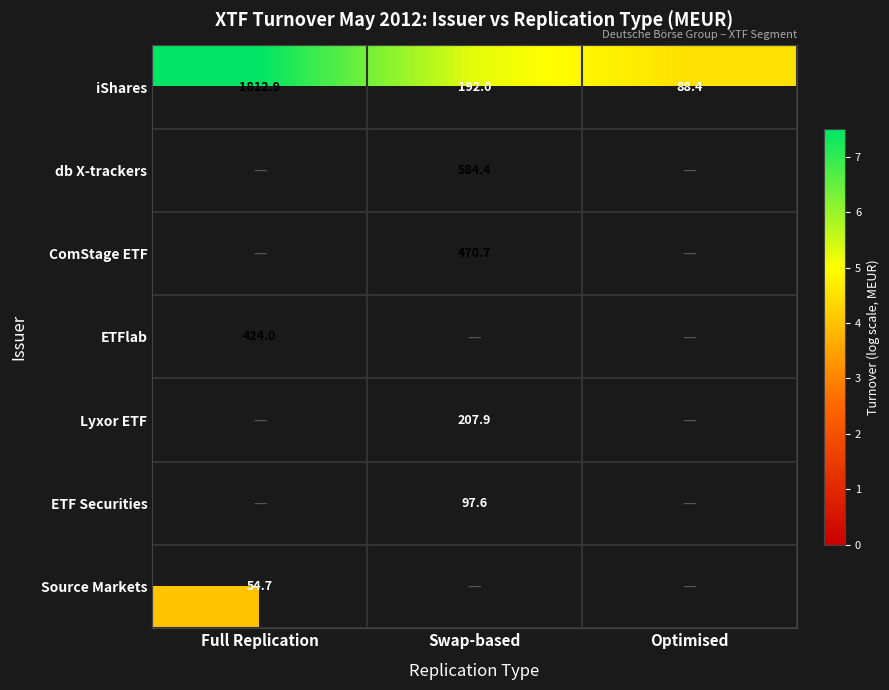

At which label is iShares closest to 950?

Swap-based